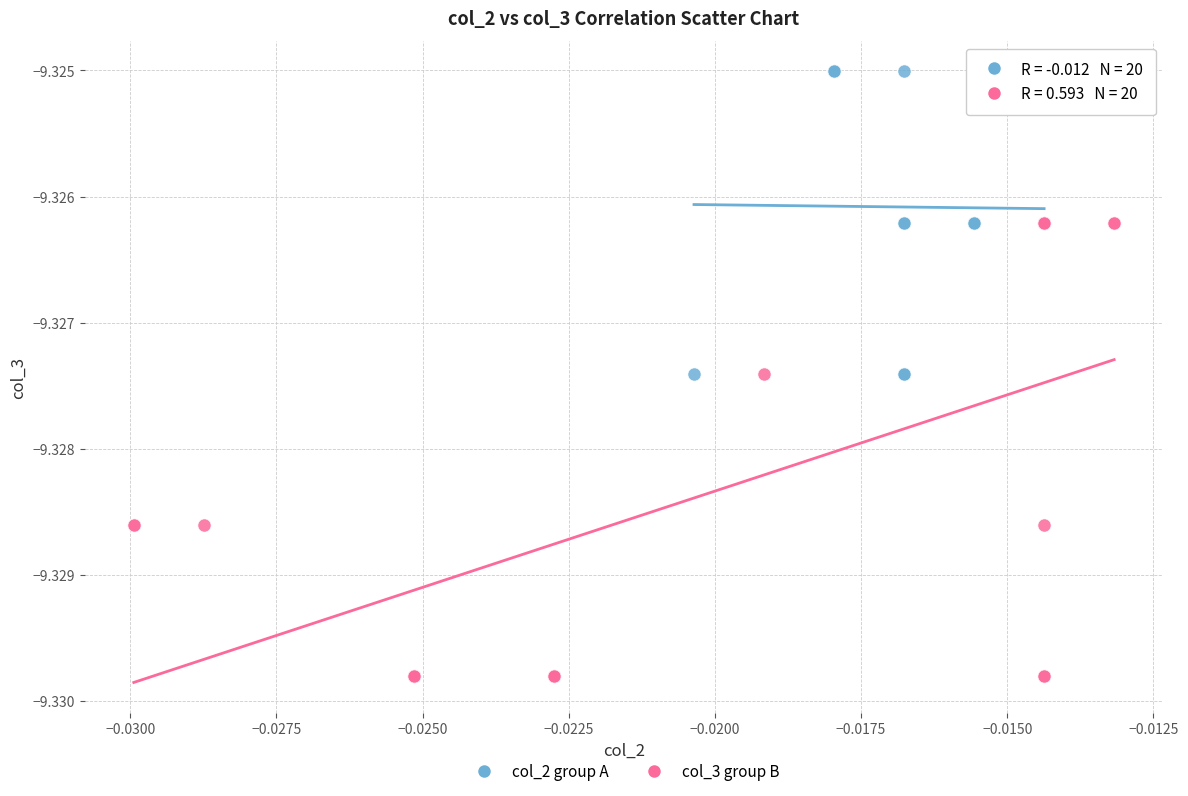

Which series contains the highest Y value?

col_2 group A